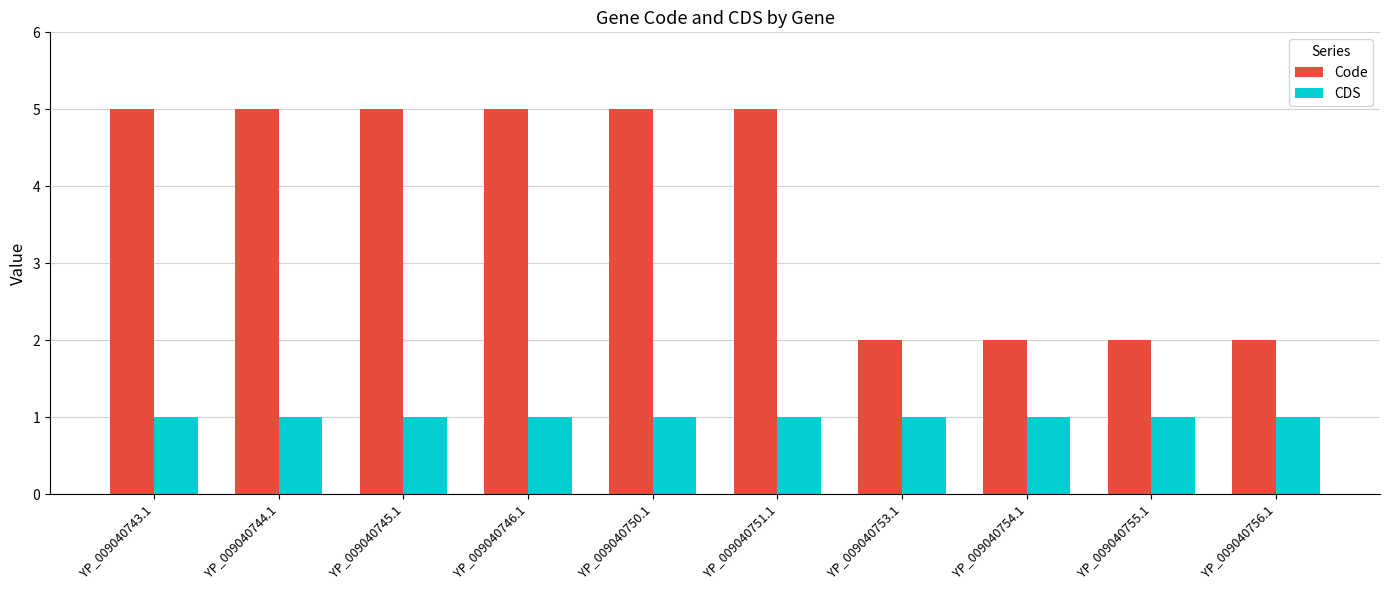

True or false: Code has a value of 5 at YP_009040743.1.

True